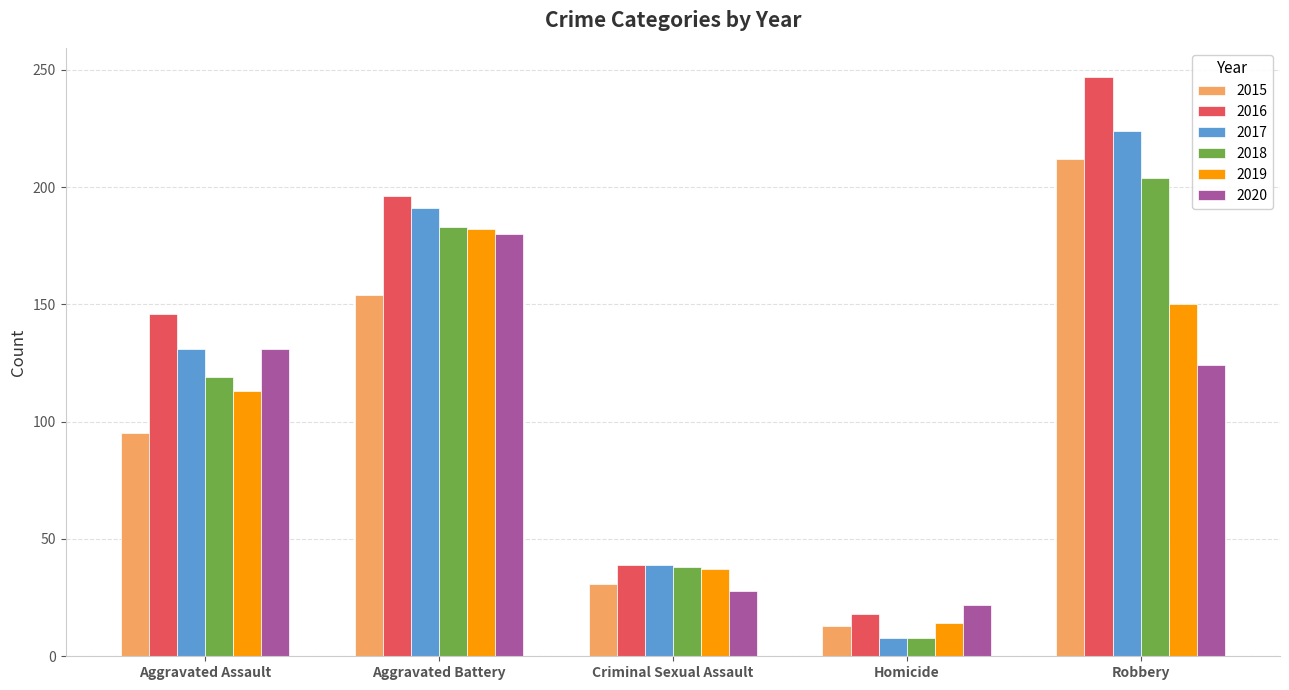

Are the bars grouped side by side (vs. stacked)?

Yes